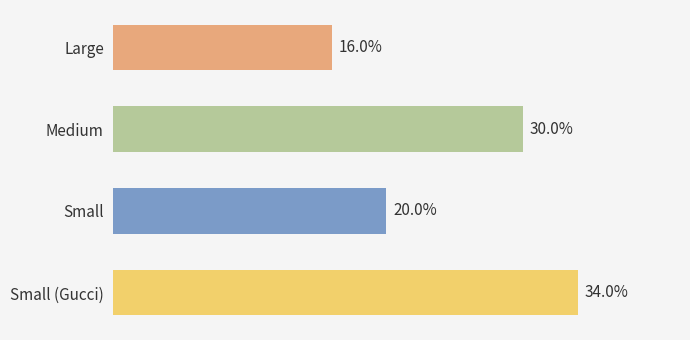

Which label corresponds to the largest value in the chart?

Small (Gucci)